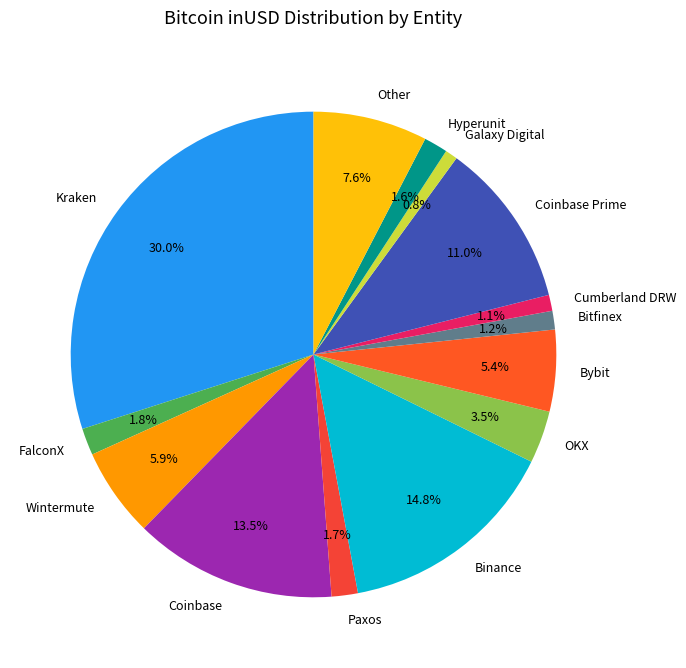

To the nearest percent, what is the difference between the Other and Bybit slice percentages?

2%